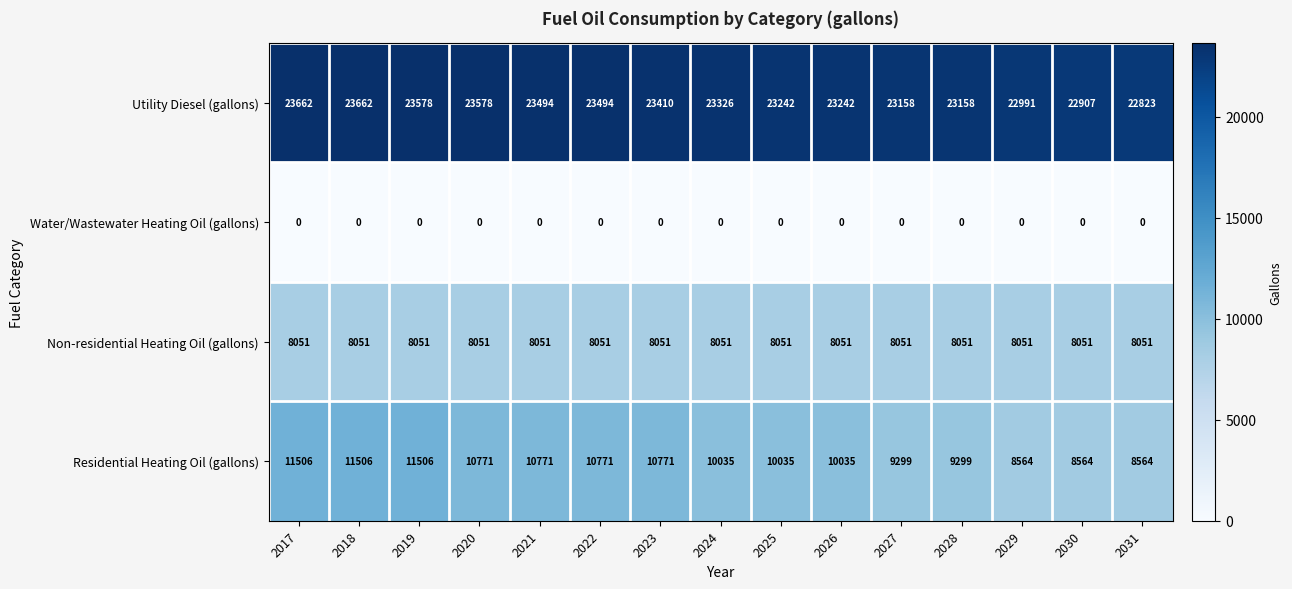

Which series has the largest range (max minus min)?

Residential Heating Oil (gallons)